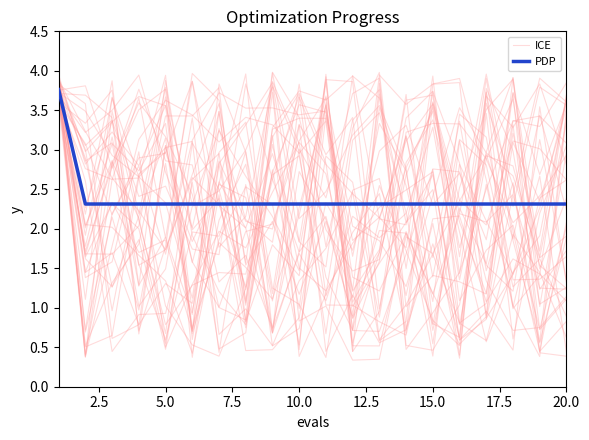

What are all the series names shown in the legend?

ICE, PDP